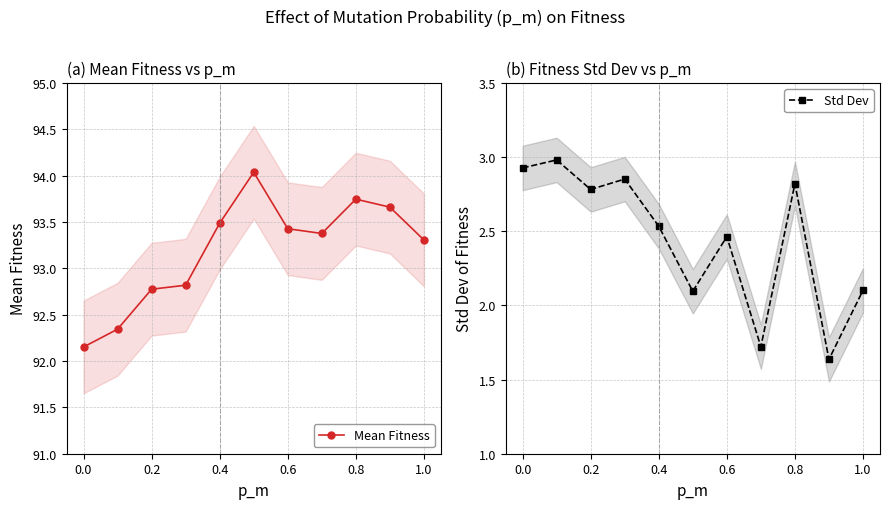

True or false: Mean Fitness has a value of 93.4 at 0.6.

True